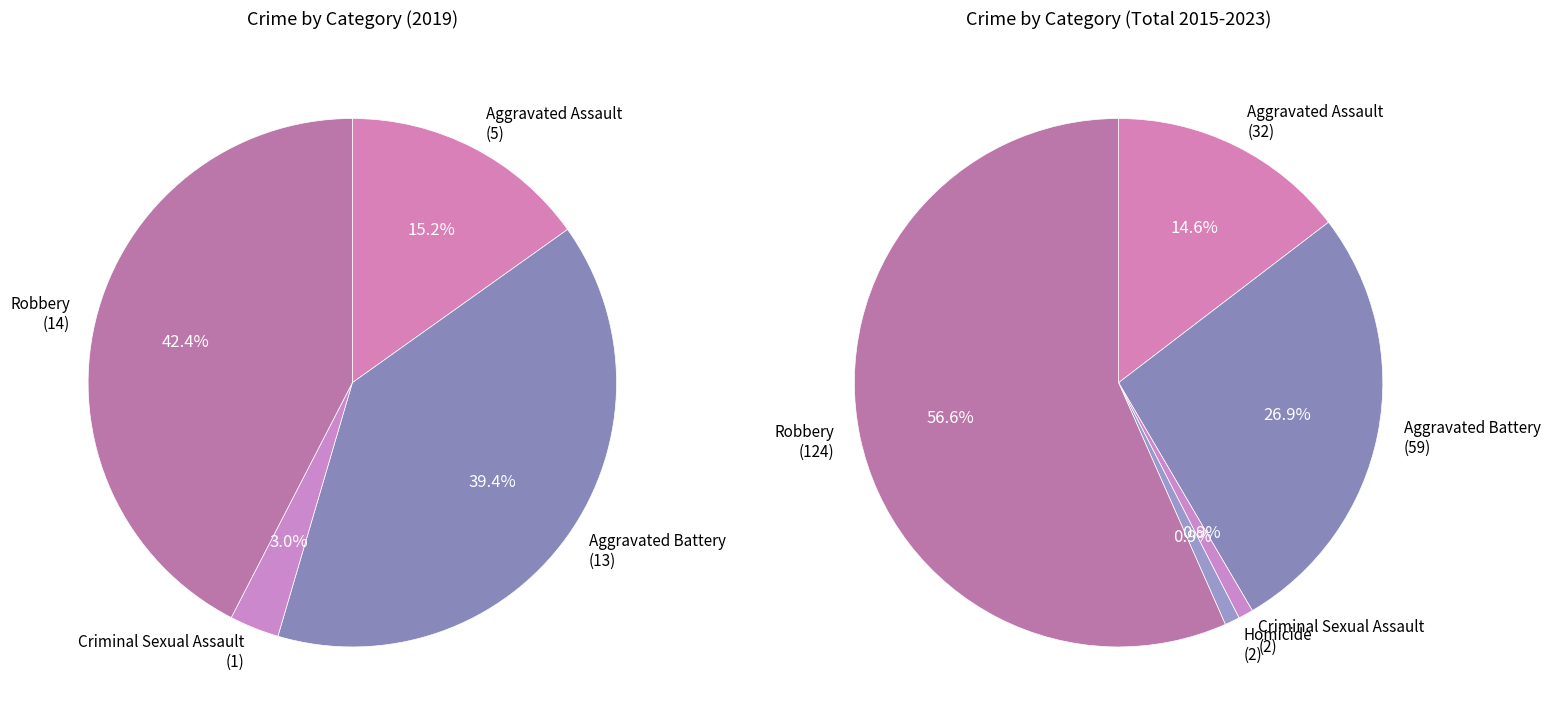

Rank the categories by value from highest to lowest.

Robbery, Aggravated Battery, Aggravated Assault, Criminal Sexual Assault, Homicide